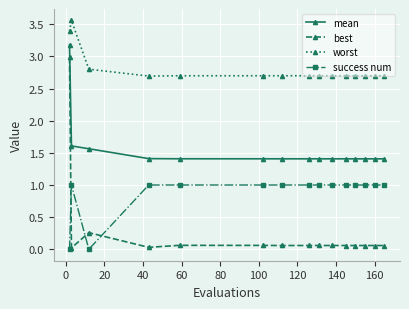

Which series has the largest range (max minus min)?

best